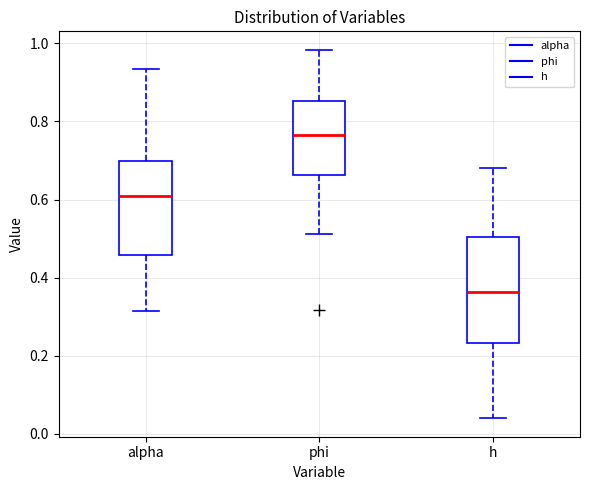

Which box has the lowest median line?

h